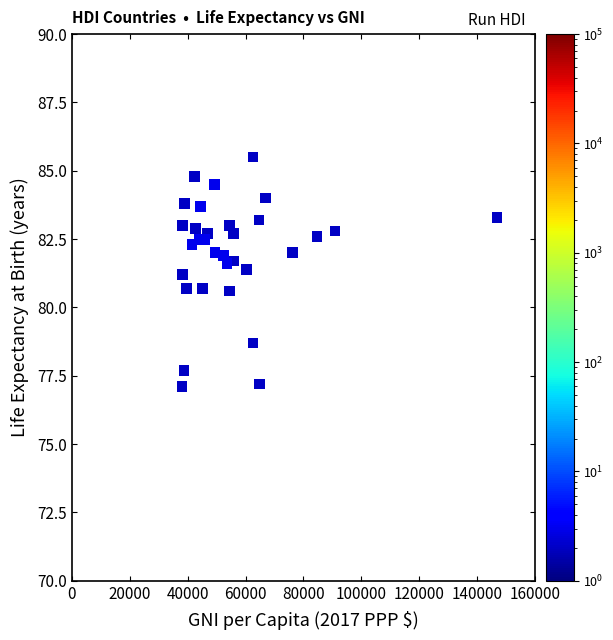

What is the range of X values (max minus min)?

108782.0